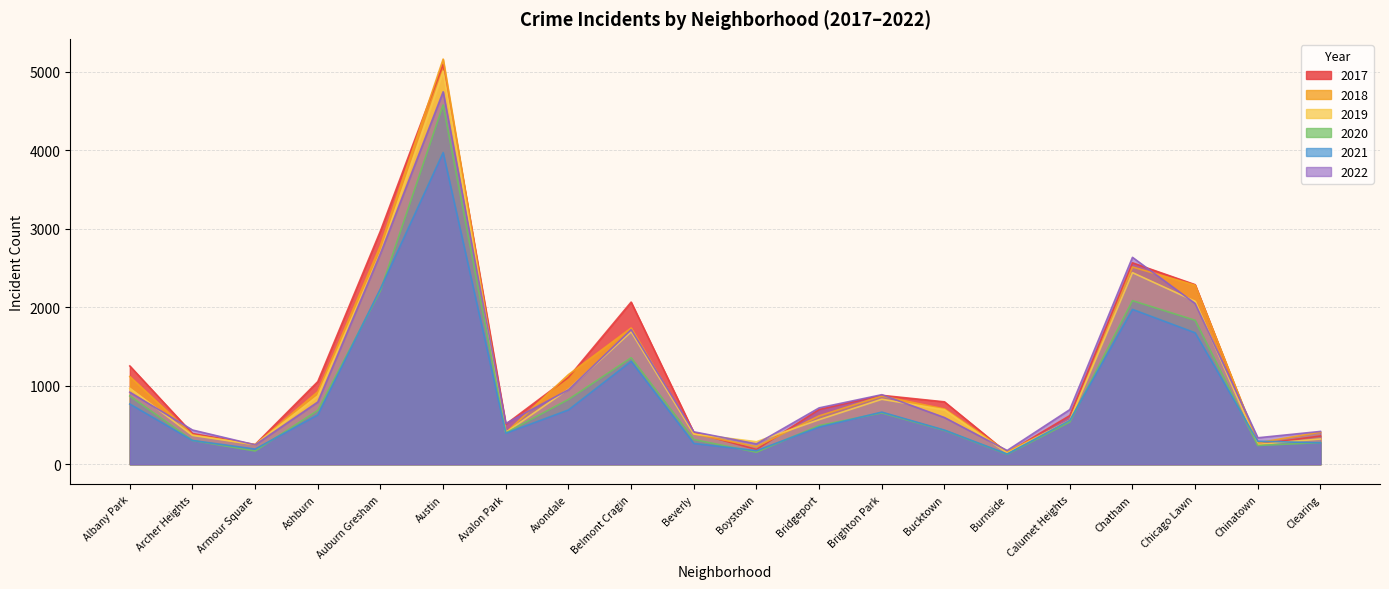

Between which two adjacent categories do 2022 and 2019 first intersect?

Albany Park and Archer Heights